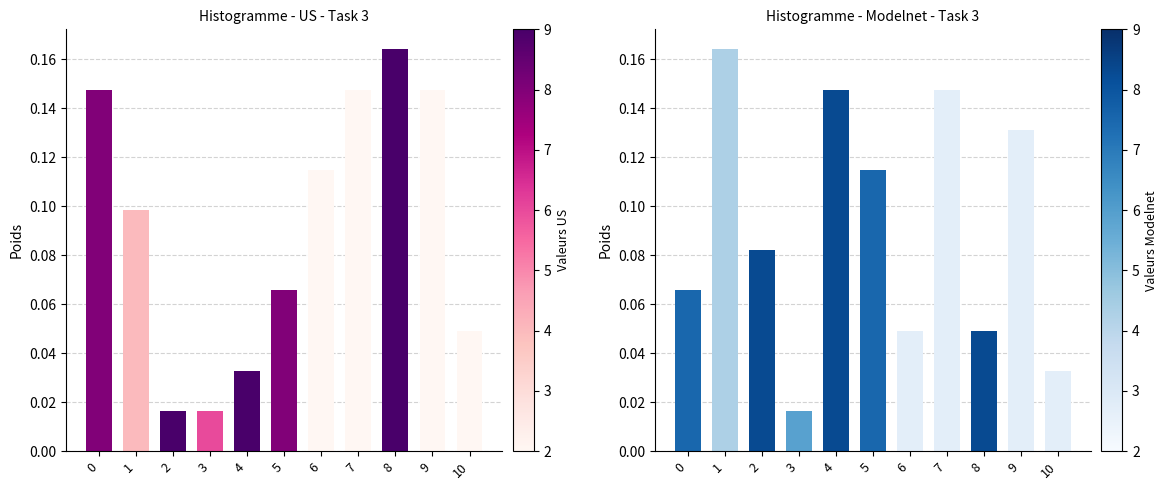

How many groups of bars are there?

11